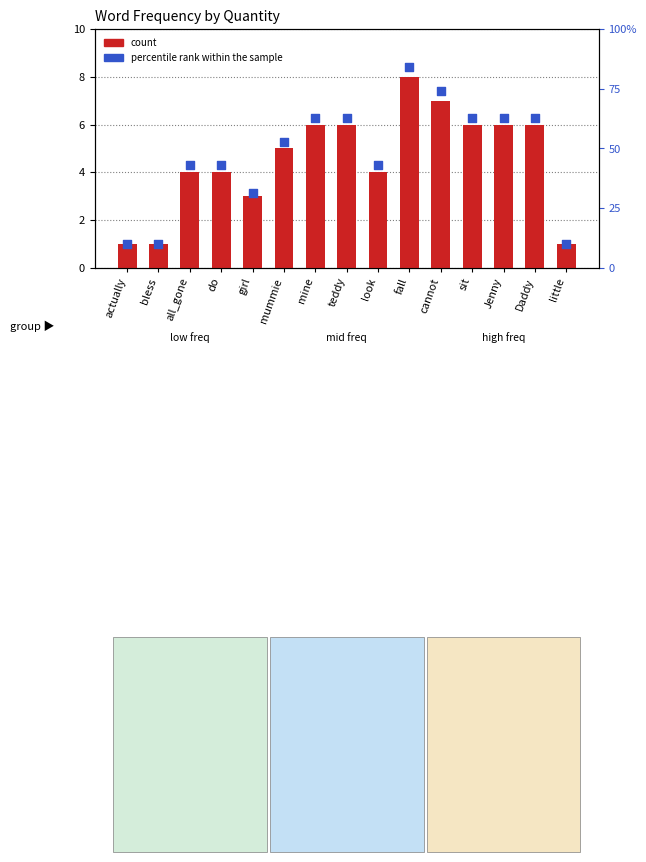

What are all the series names shown in the legend?

count, percentile rank within the sample